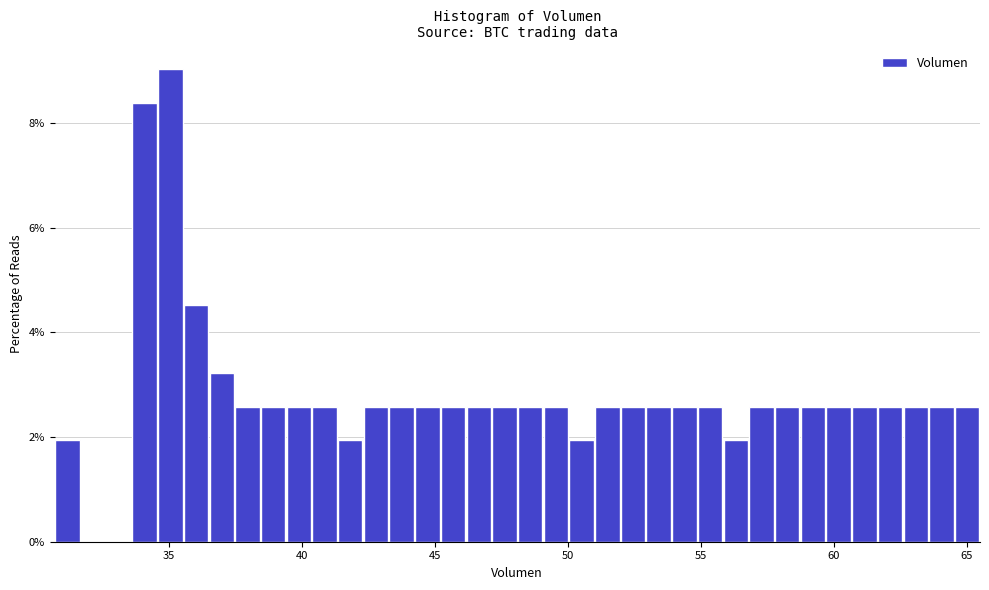

Read against the x-axis, roughly where is the centre of the tallest bar?

35.0